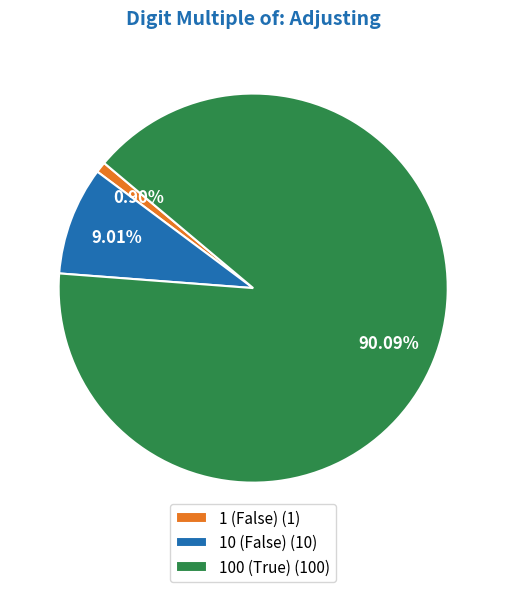

Which has a higher value, 10 (False) (10) or 1 (False) (1)?

10 (False) (10)